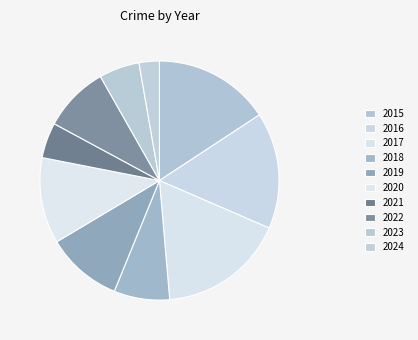

Rank the categories by value from highest to lowest.

2017, 2015, 2016, 2020, 2019, 2022, 2018, 2023, 2021, 2024